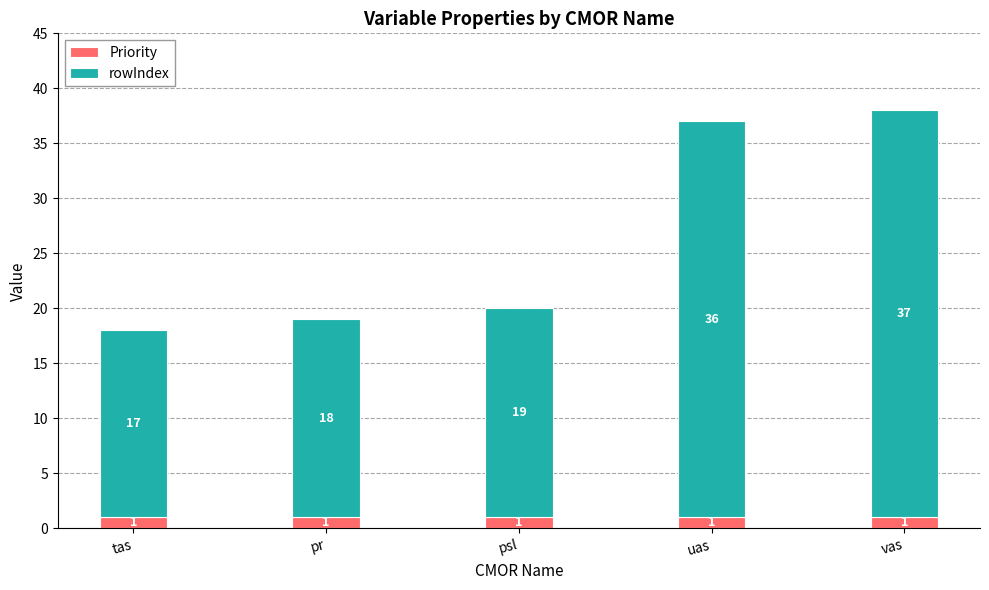

What is the sum of all Priority values?

5